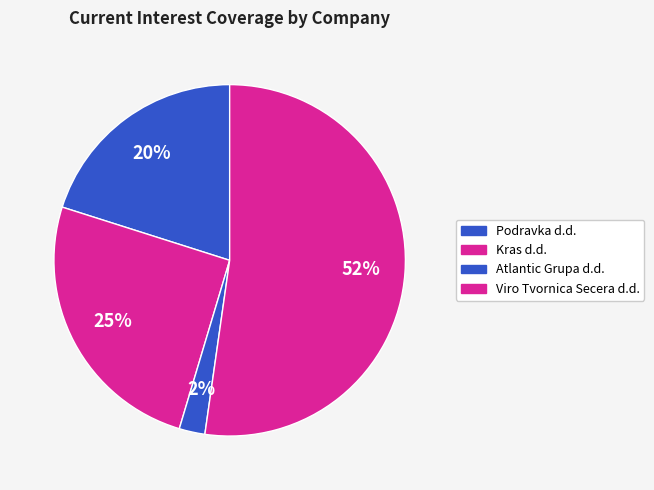

How much of the chart is everything except Podravka d.d.?

79.9%